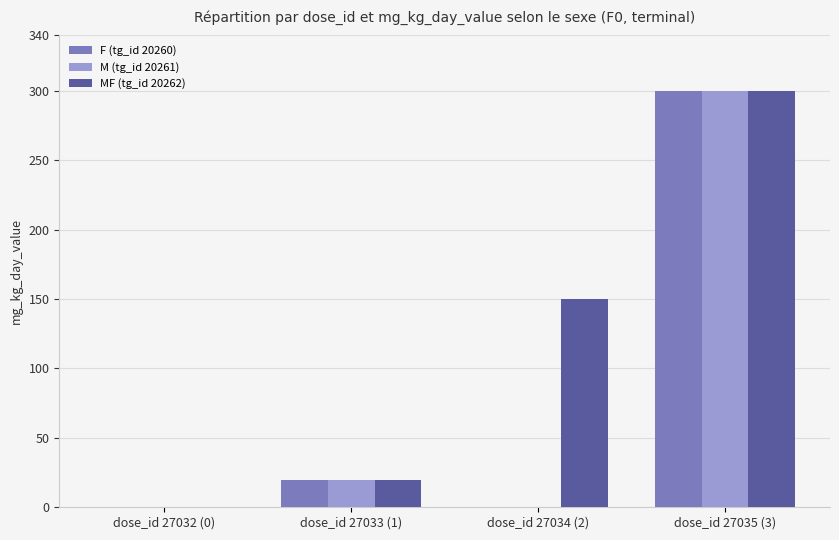

Which series has the largest total across all categories?

MF (tg_id 20262)